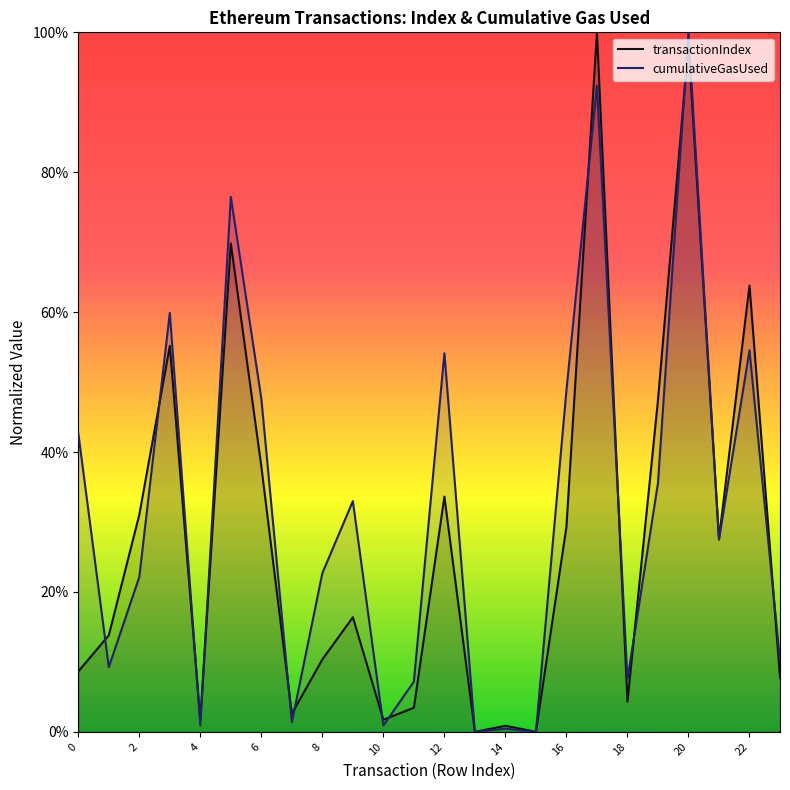

Which has a higher value, 17 or 22?

17